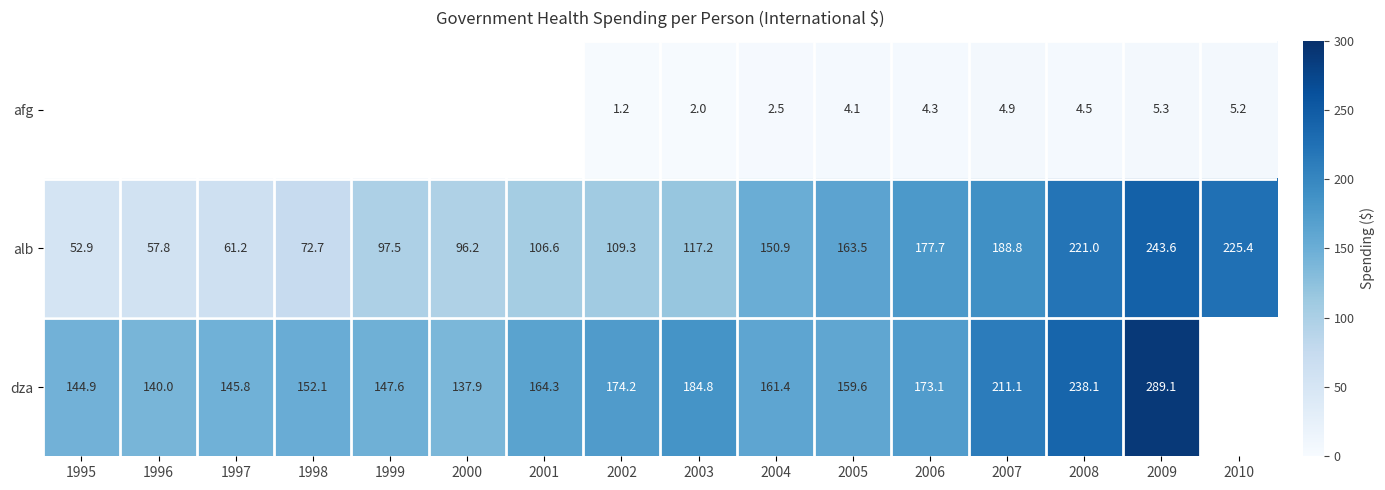

True or false: dza has a value of 289.1 at 2009.

True